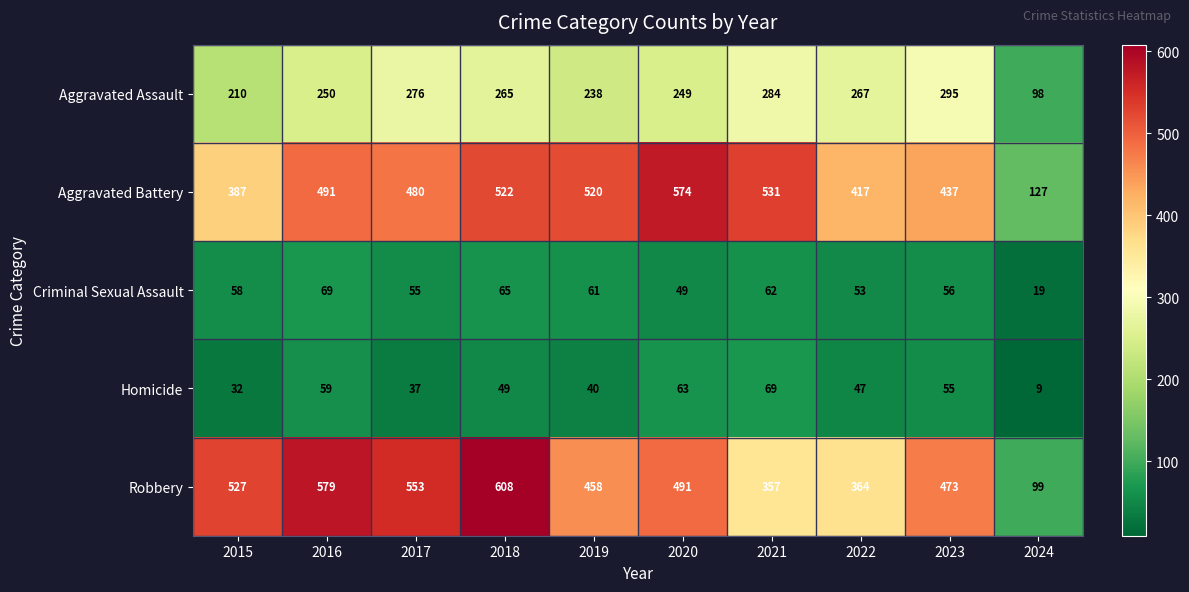

At how many categories does at least one series exceed 115?

10